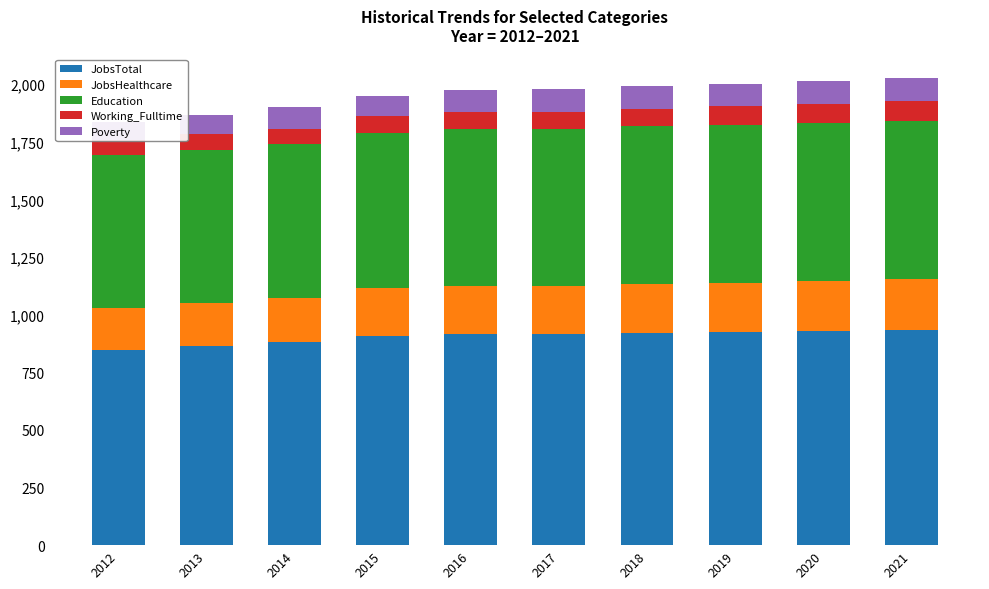

What is the approximate value of Poverty at 2012, to the nearest 10?

80